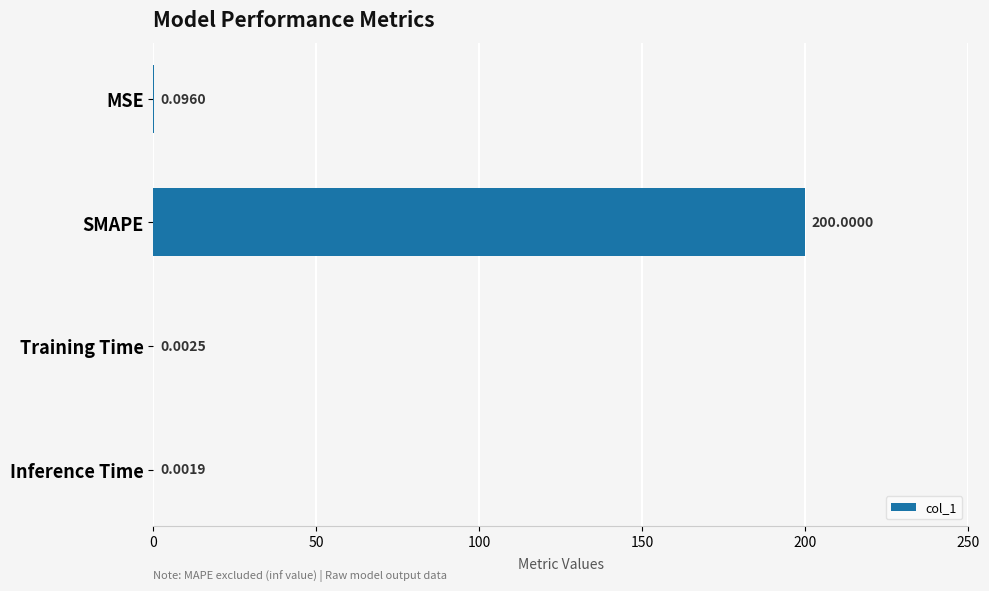

Which category has the highest value across all series?

SMAPE